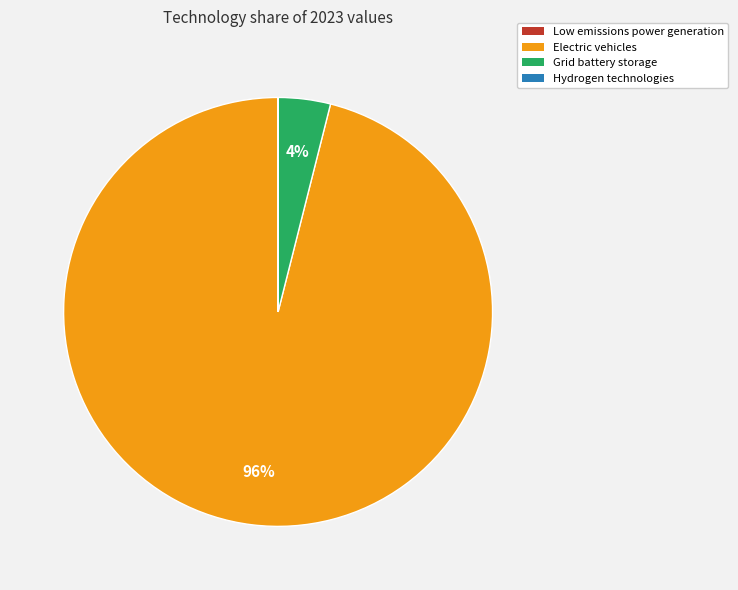

Which slice is the largest?

Electric vehicles